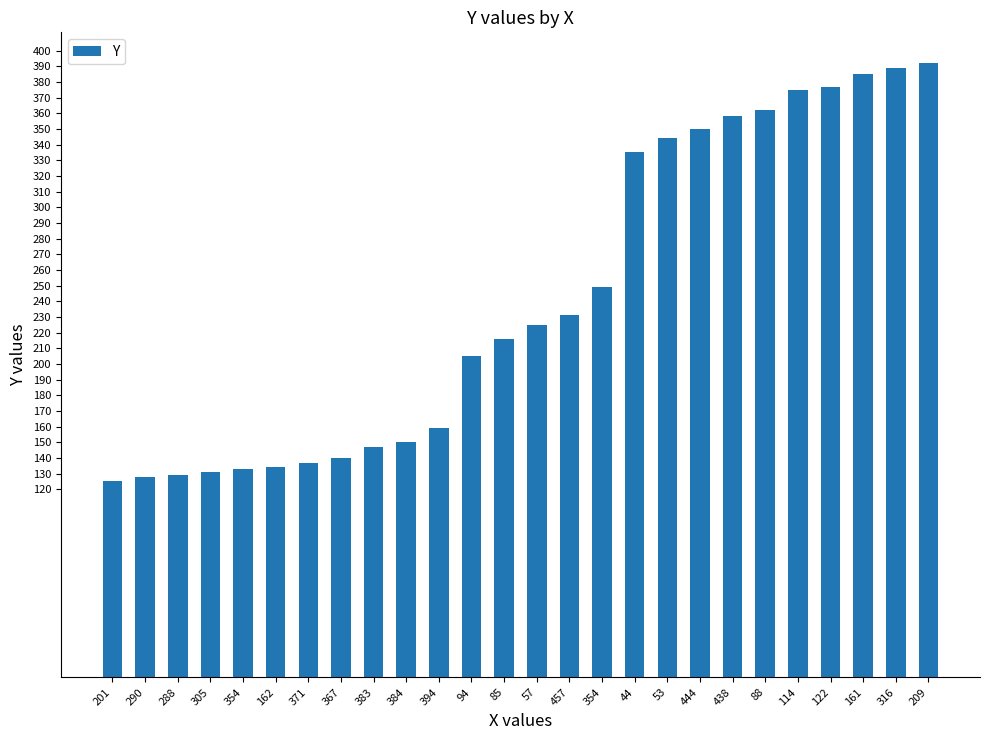

Does the chart contain stacked bars?

No